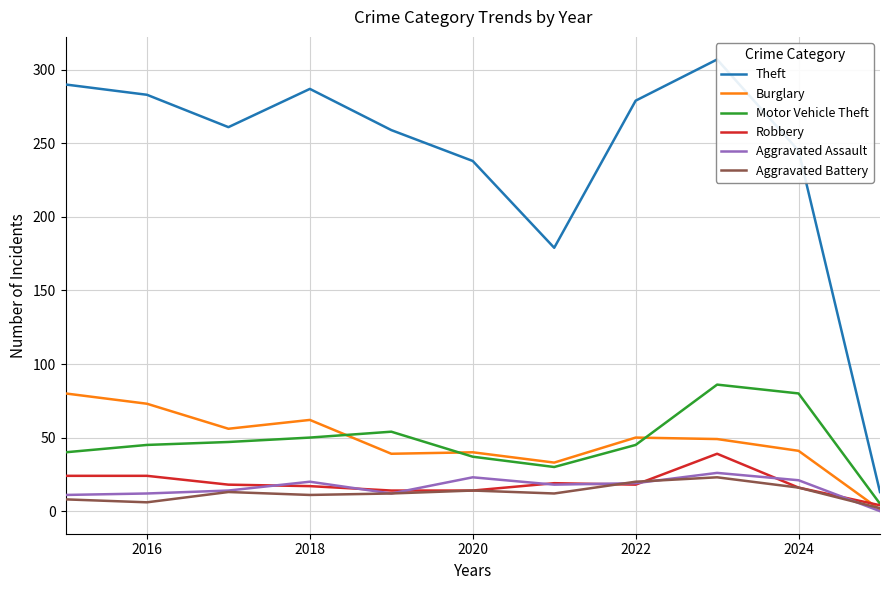

The value of Aggravated Battery at 2020 is 14. True or false?

True